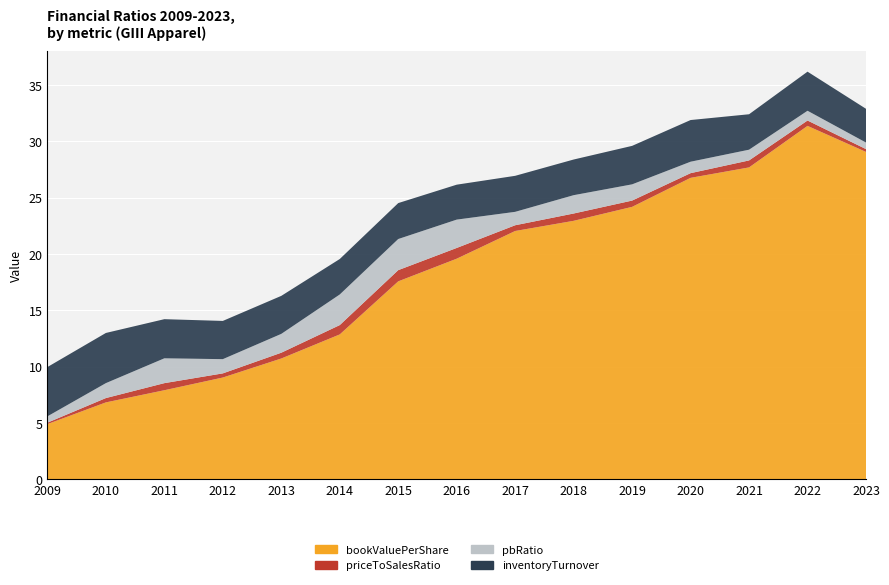

Reading left to right, what are all the values shown in this chart?

bookValuePerShare: 2009=4.9	2010=6.8	2011=7.9	2012=9.0	2013=10.7	2014=12.9	2015=17.6	2016=19.6	2017=22.1	2018=23.0	2019=24.2	2020=26.8	2021=27.7	2022=31.4	2023=29.1
priceToSalesRatio: 2009=0.1	2010=0.4	2011=0.6	2012=0.4	2013=0.5	2014=0.8	2015=1.0	2016=1.0	2017=0.5	2018=0.6	2019=0.6	2020=0.4	2021=0.6	2022=0.5	2023=0.2
pbRatio: 2009=0.6	2010=1.3	2011=2.2	2012=1.3	2013=1.7	2014=2.7	2015=2.8	2016=2.5	2017=1.2	2018=1.6	2019=1.4	2020=1.0	2021=1.0	2022=0.9	2023=0.6
inventoryTurnover: 2009=4.4	2010=4.5	2011=3.5	2012=3.4	2013=3.4	2014=3.1	2015=3.2	2016=3.1	2017=3.2	2018=3.2	2019=3.4	2020=3.7	2021=3.1	2022=3.5	2023=3.0